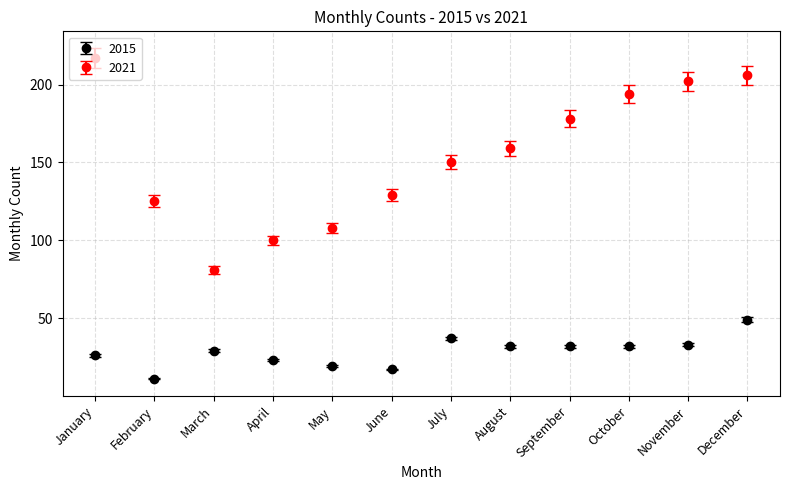

Which series has the widest spread of values?

2021